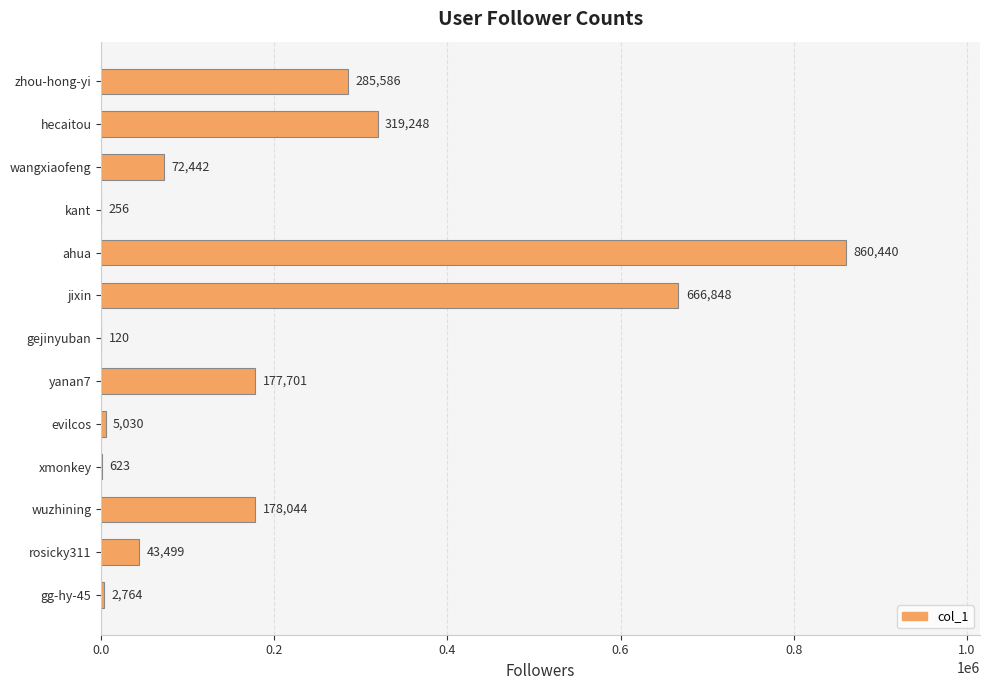

Count the number of data series in this chart.

1